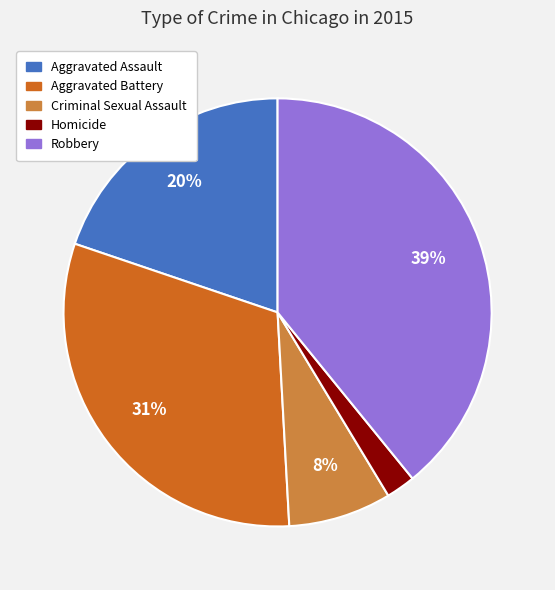

Rank the categories by value from highest to lowest.

Robbery, Aggravated Battery, Aggravated Assault, Criminal Sexual Assault, Homicide